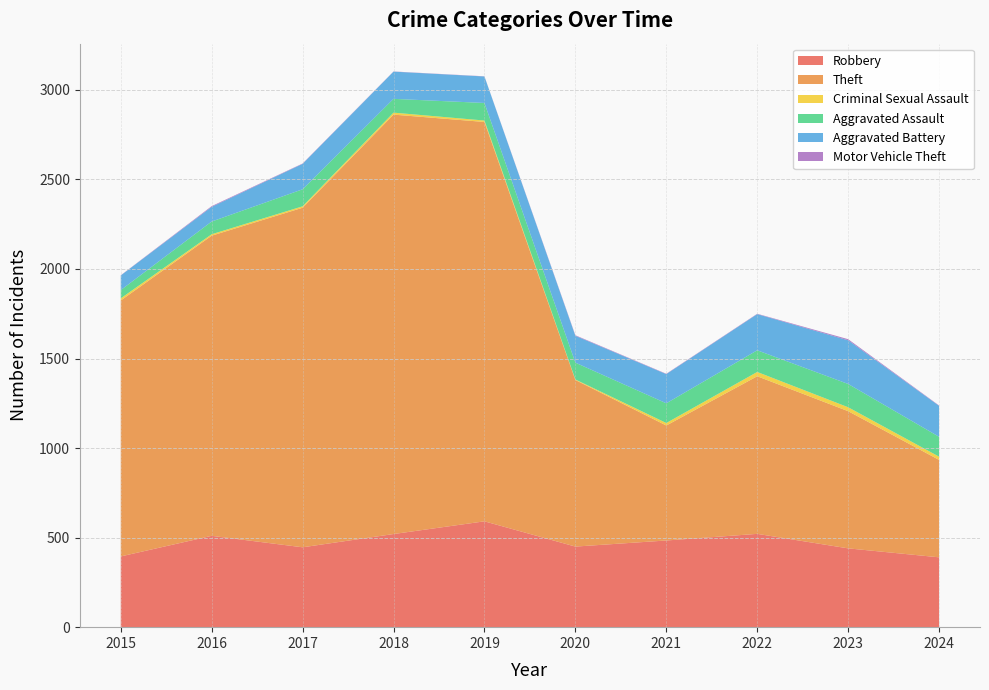

Reading left to right, transcribe all the data shown in this chart.

Robbery: 2015=395	2016=510	2017=446	2018=520	2019=591	2020=450	2021=484	2022=521	2023=440	2024=390
Theft: 2015=1429	2016=1676	2017=1896	2018=2342	2019=2230	2020=930	2021=642	2022=880	2023=766	2024=544
Criminal Sexual Assault: 2015=12	2016=8	2017=8	2018=11	2019=8	2020=3	2021=14	2022=24	2023=22	2024=18
Aggravated Assault: 2015=46	2016=71	2017=95	2018=77	2019=98	2020=94	2021=110	2022=121	2023=130	2024=111
Aggravated Battery: 2015=82	2016=82	2017=142	2018=152	2019=148	2020=150	2021=163	2022=202	2023=244	2024=173
Motor Vehicle Theft: 2015=1	2016=4	2017=2	2018=1	2019=1	2020=3	2021=2	2022=2	2023=6	2024=2